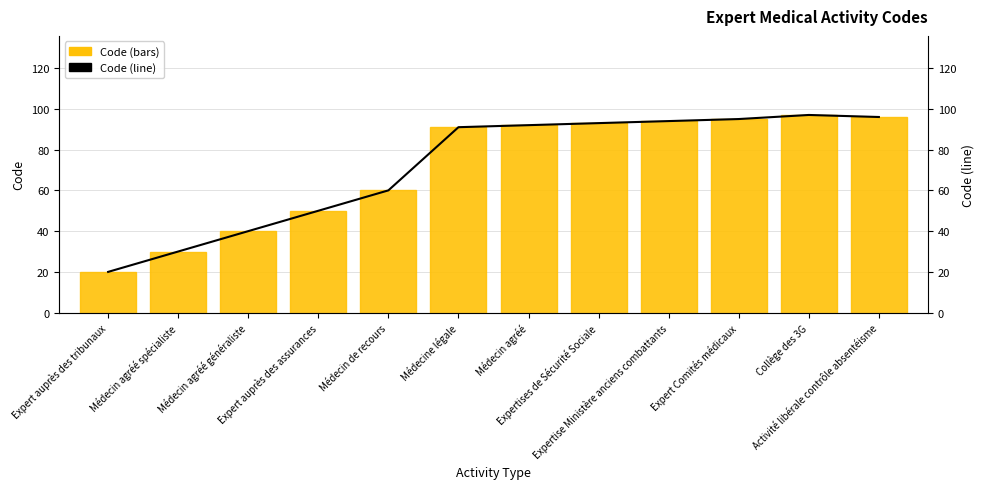

What is the sum of all Code values?

858